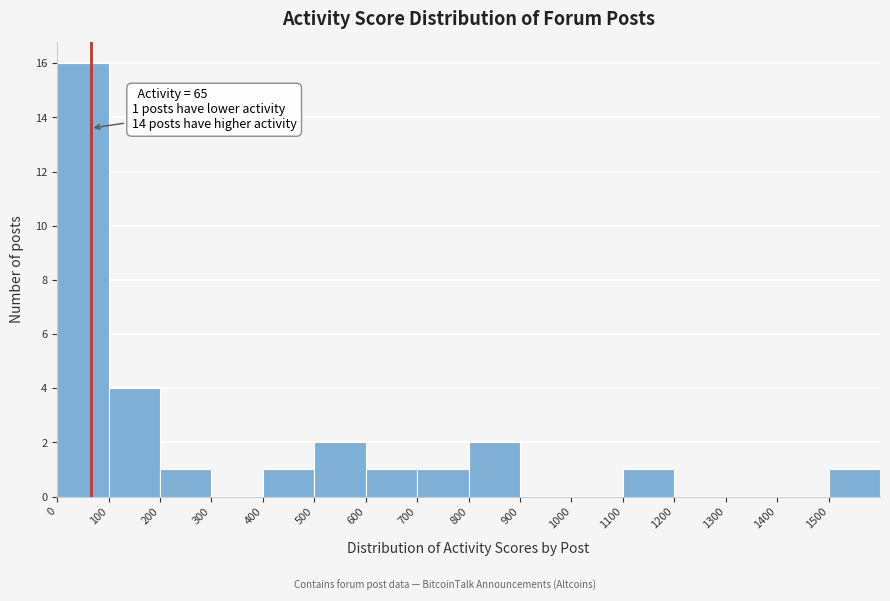

Over which range of the x-axis is the bar tallest?

0 to 100